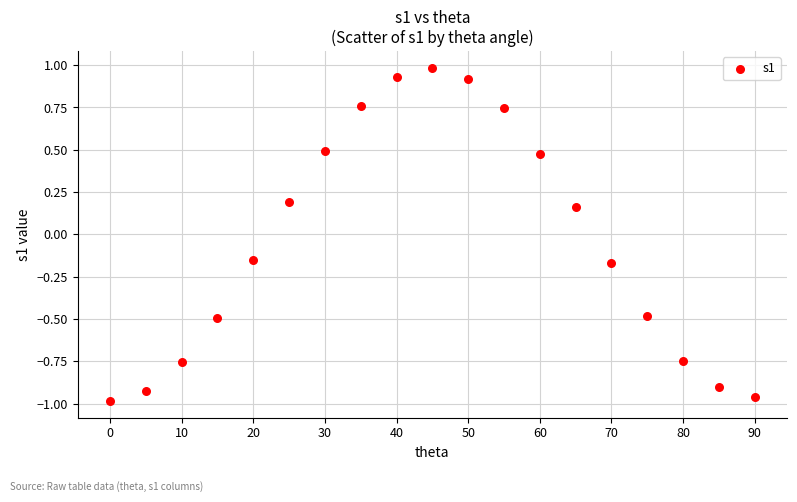

What is the range of X values (max minus min)?

90.0